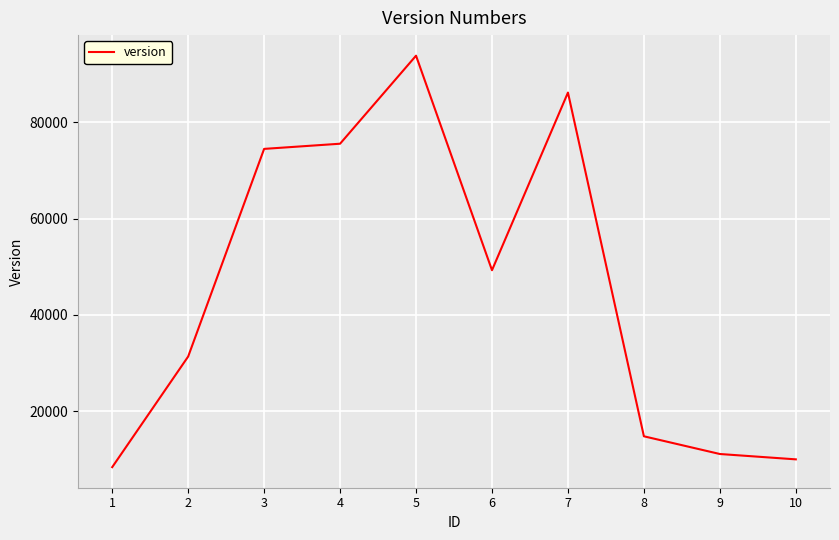

Is it true that the value at 6 is 49258?

True